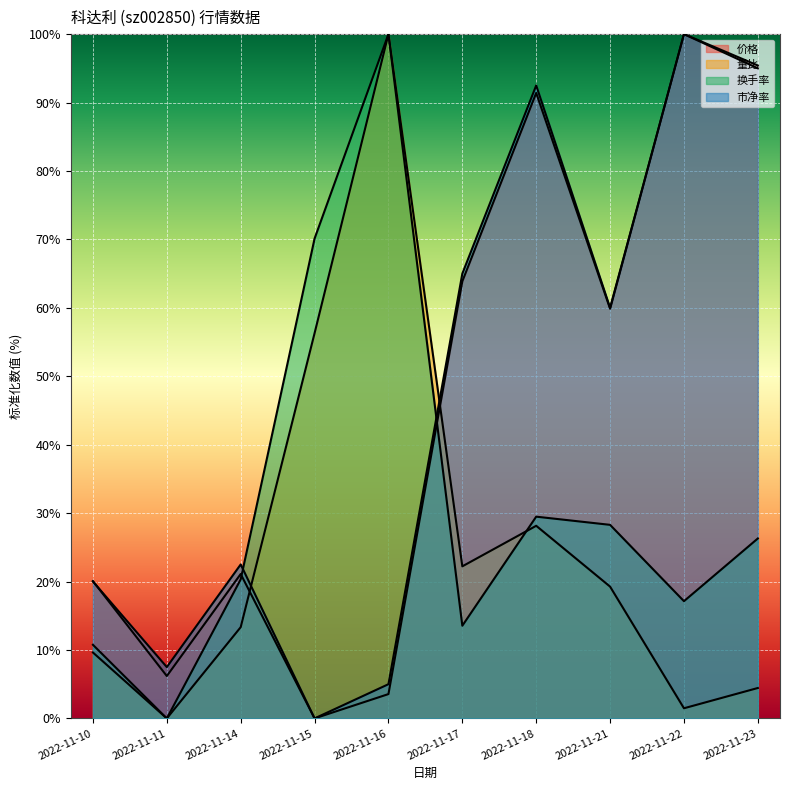

Count the number of categories in the chart.

10